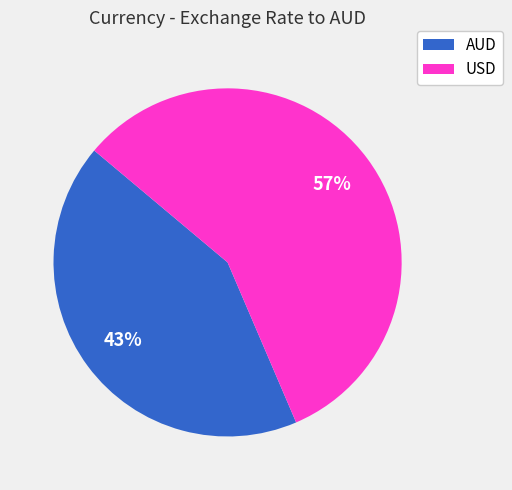

To the nearest percent, what is the combined percentage of AUD and USD?

100%